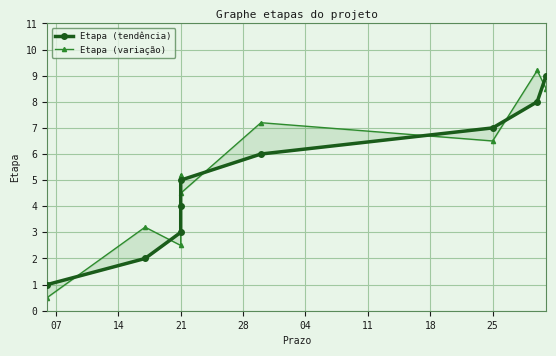

At which category does the chart reach its minimum across all series?

07